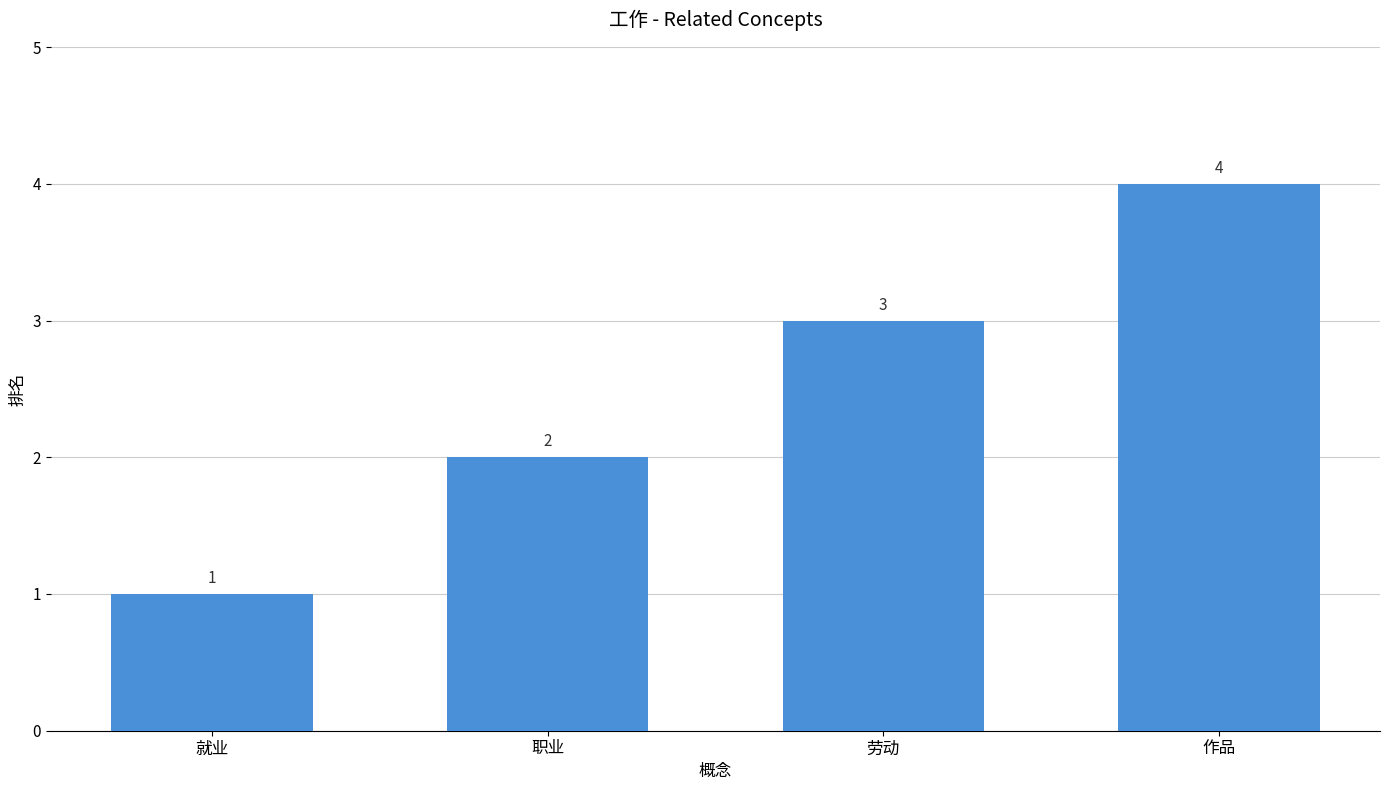

What is the difference between the maximum and minimum values?

3